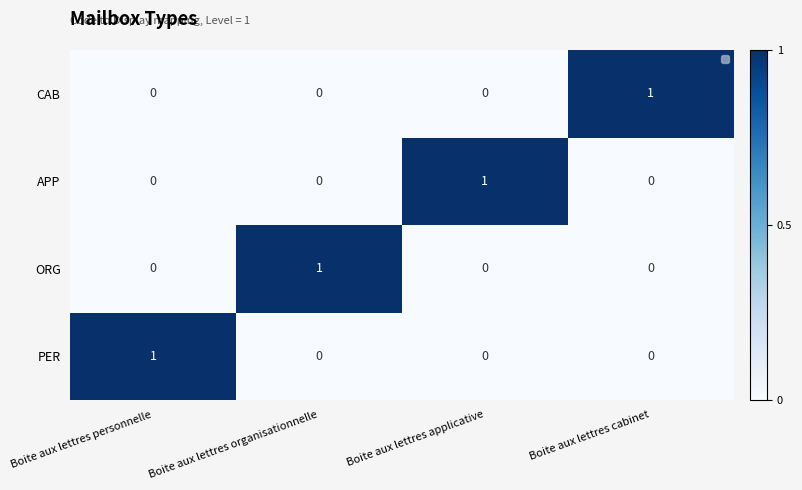

At which label does ORG reach its peak?

Boite aux lettres organisationnelle